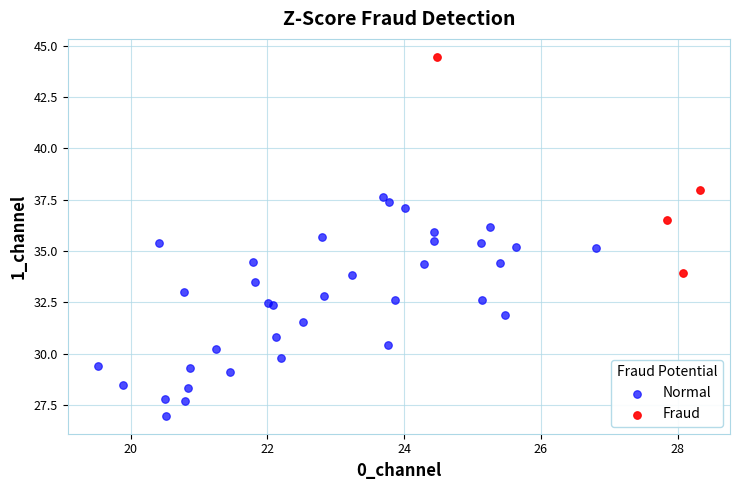

Which series contains the highest Y value?

Fraud